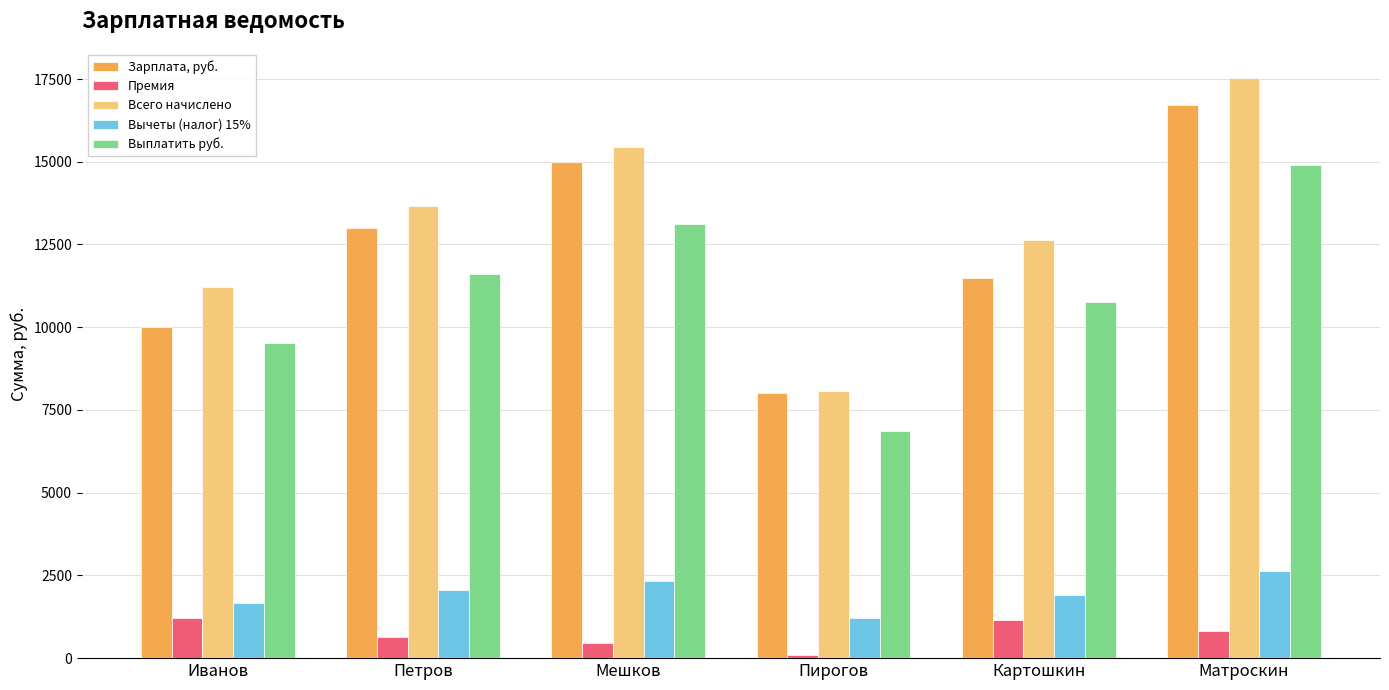

What is the difference between the highest and lowest values at Пирогов?

8000.0